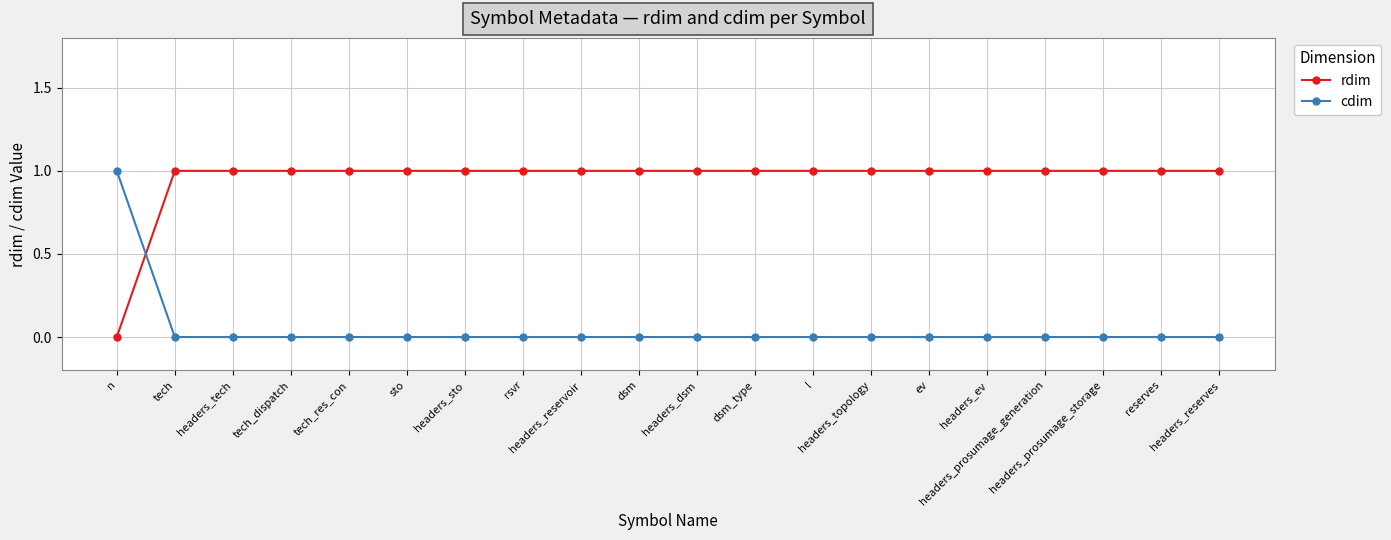

Count the number of data series in this chart.

2